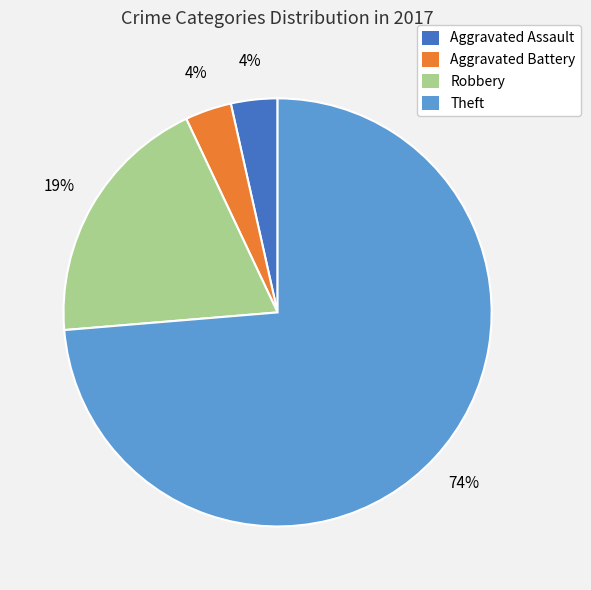

Does any single category account for the majority?

Yes